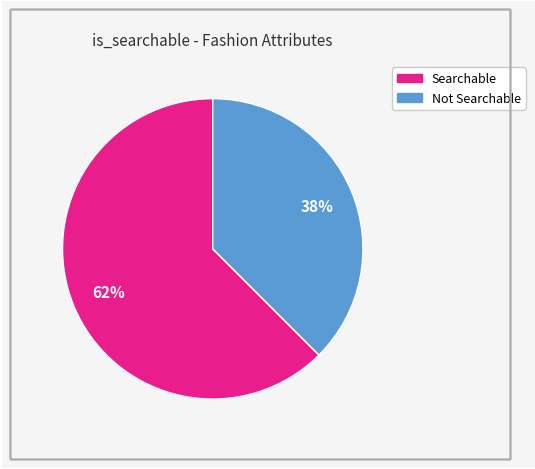

Does any single category account for the majority?

Yes